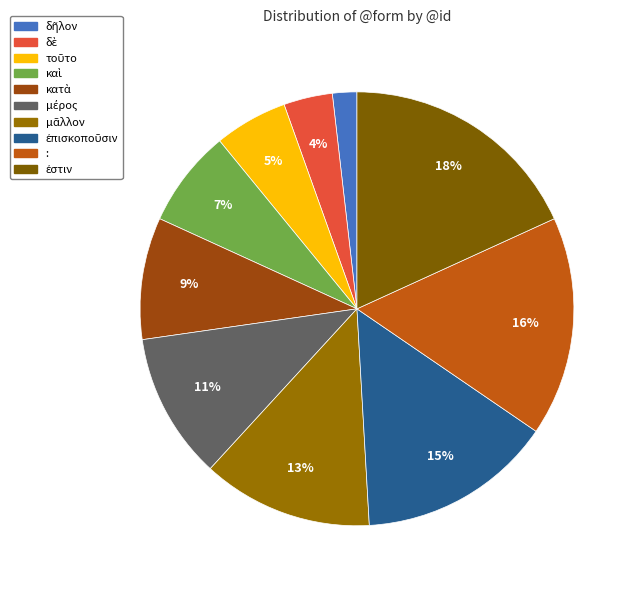

Between δὲ and δῆλον, which is larger?

δὲ